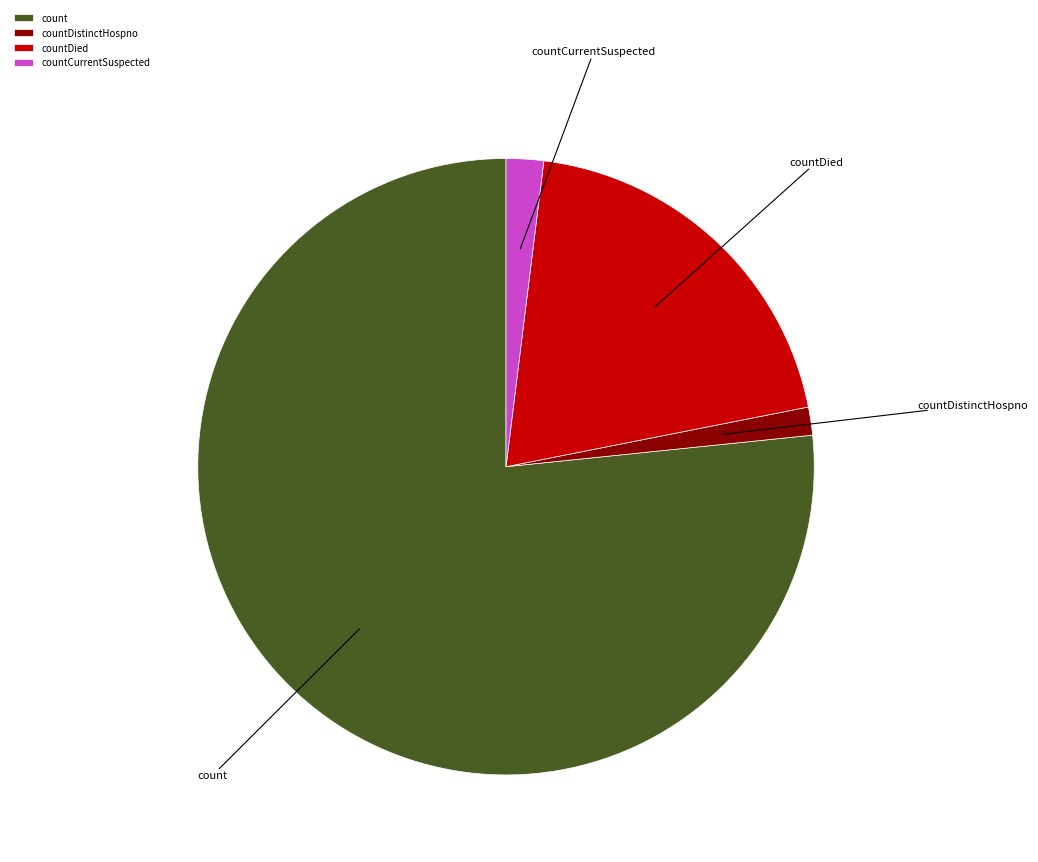

Is count the majority of the pie?

Yes